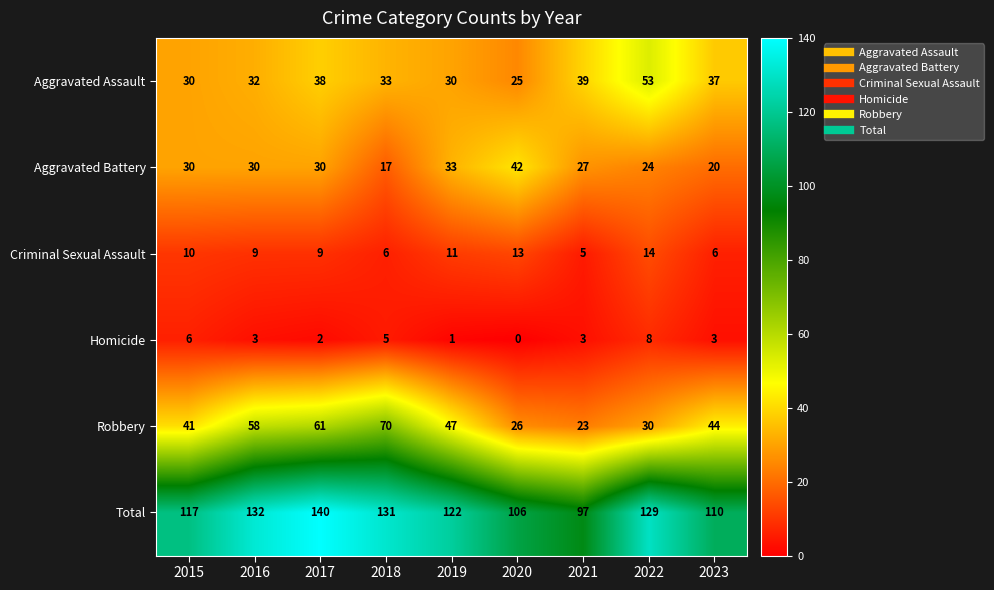

Between 2016 and 2022, which series saw the biggest shift?

Robbery